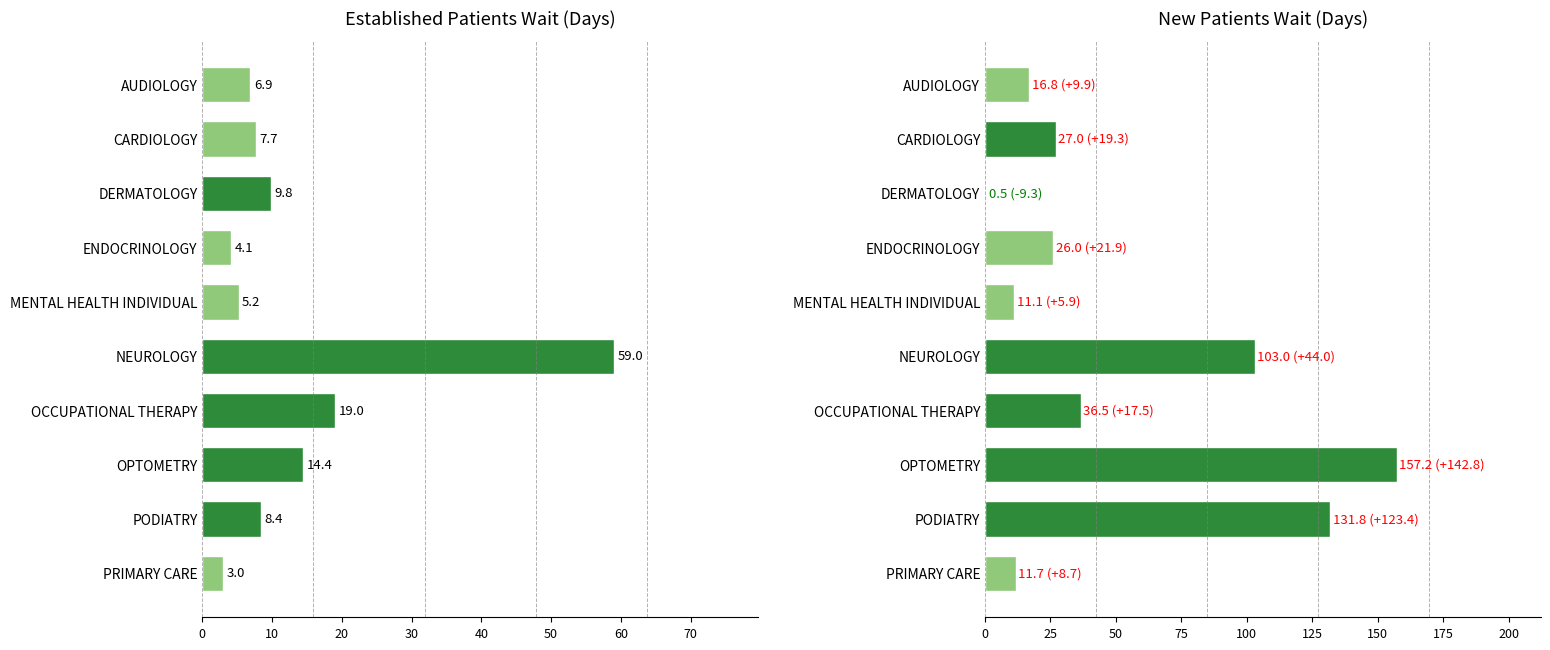

What is the difference between the second highest and minimum values in the EstablishedPatients series?

16.0